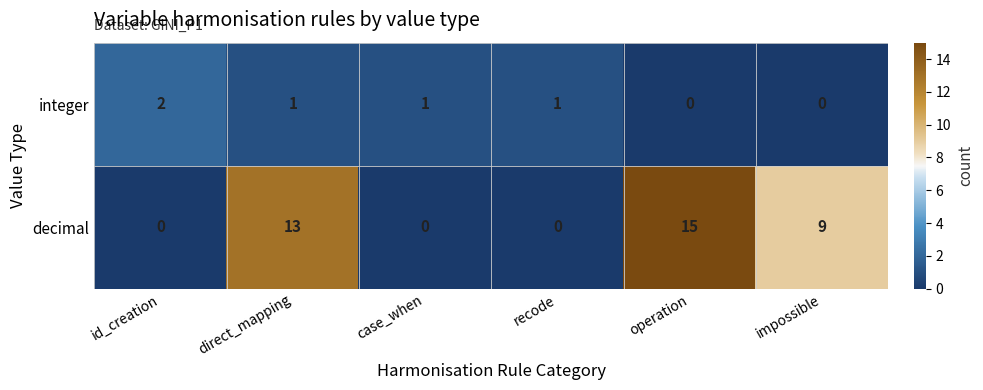

What is the sum of all decimal values?

37